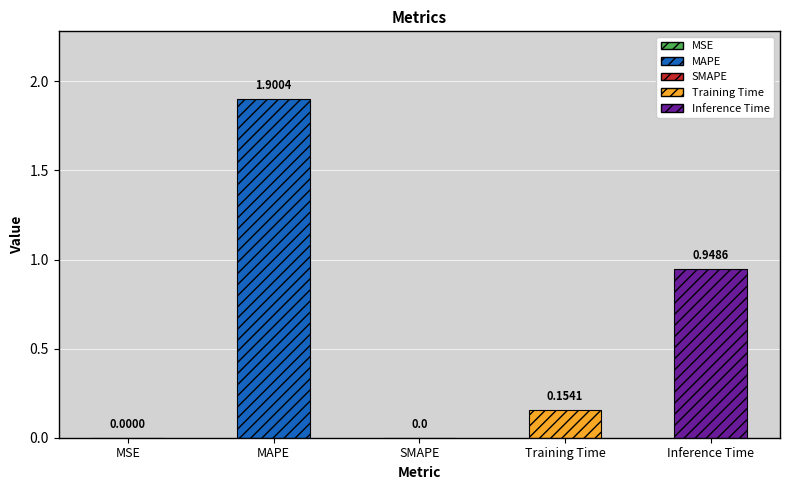

Which label corresponds to the largest value in the chart?

MAPE